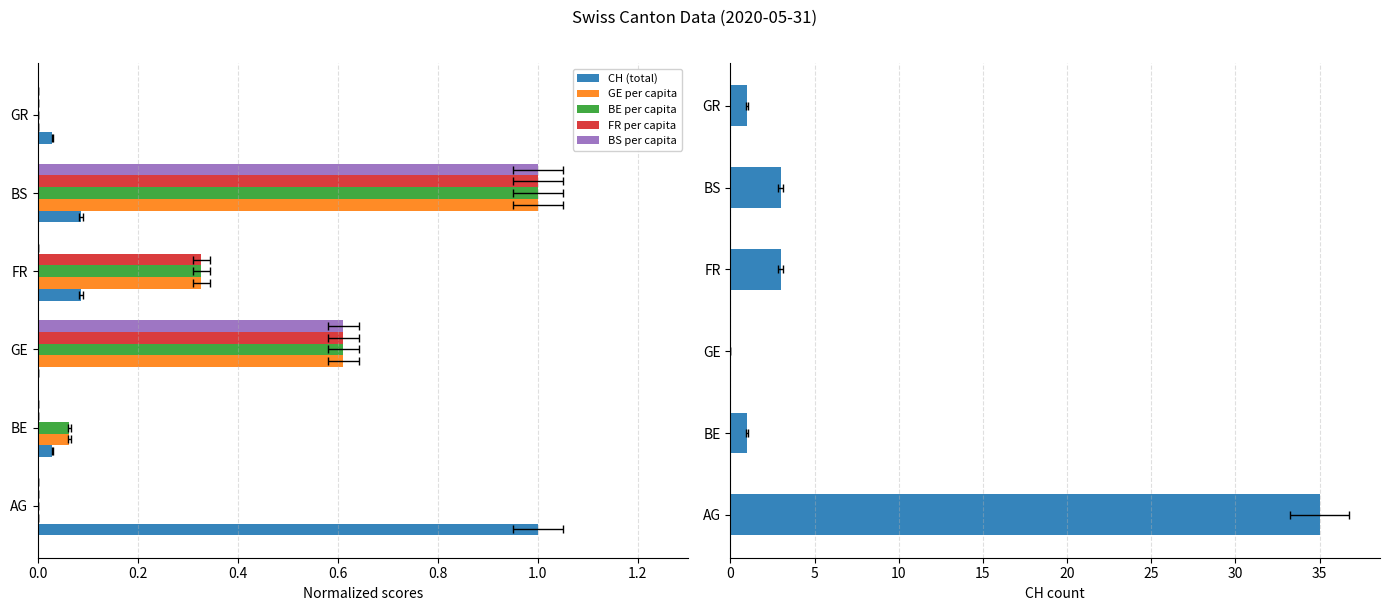

Reading right to left, transcribe all the data shown in this chart.

CH (total): 0.0	0.1	0.1	0.0	0.0	1.0
GE per capita: 0.0	1.0	0.3	0.6	0.1	0.0
BE per capita: 0.0	1.0	0.3	0.6	0.1	0.0
FR per capita: 0.0	1.0	0.3	0.6	0.0	0.0
BS per capita: 0.0	1.0	0.0	0.6	0.0	0.0
CH (count): 1.0	3.0	3.0	0.0	1.0	35.0